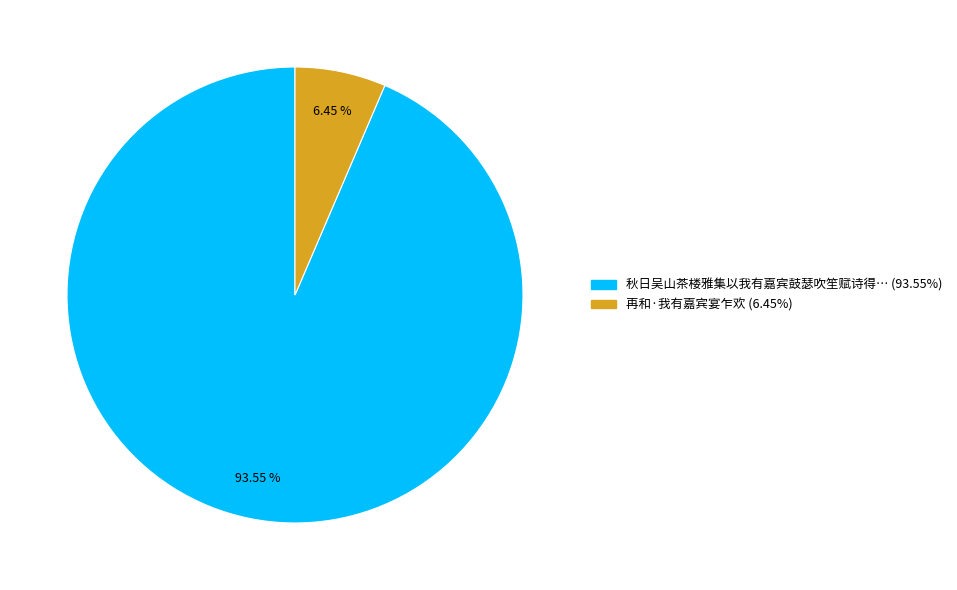

Does any single category account for the majority?

Yes